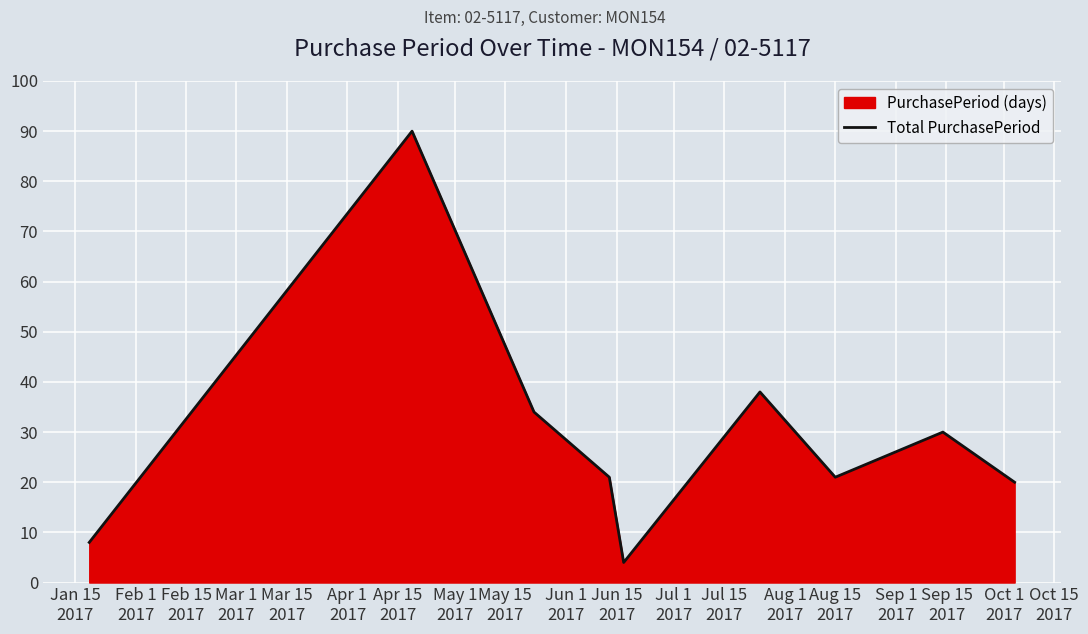

What is the maximum value shown in the chart?

90